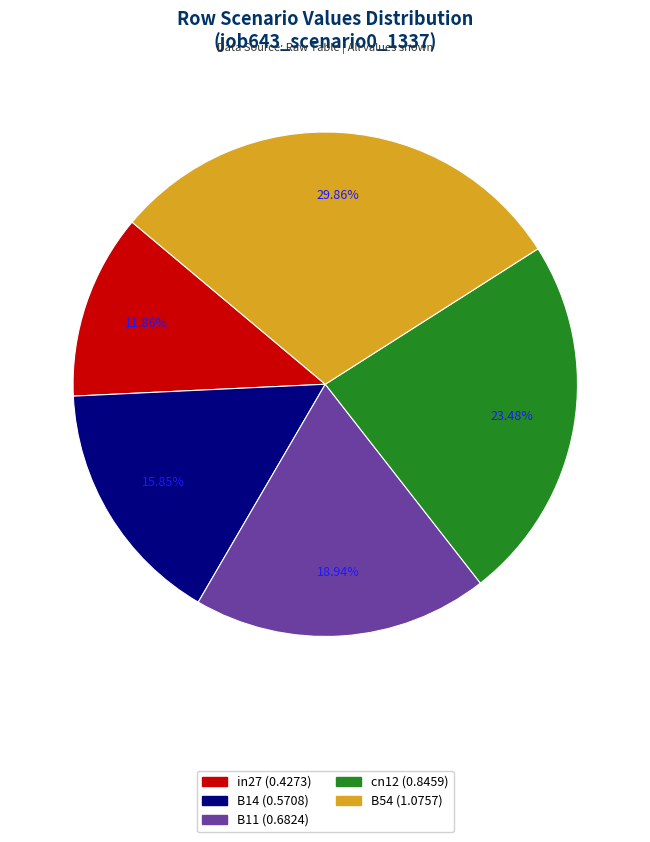

Is there any slice that represents more than half of the pie?

No